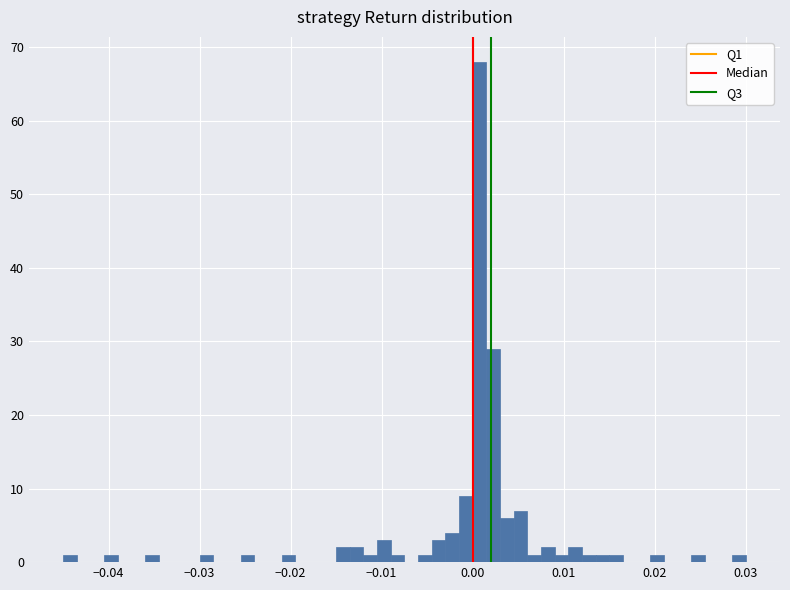

Read against the x-axis, roughly where is the centre of the tallest bar?

0.001